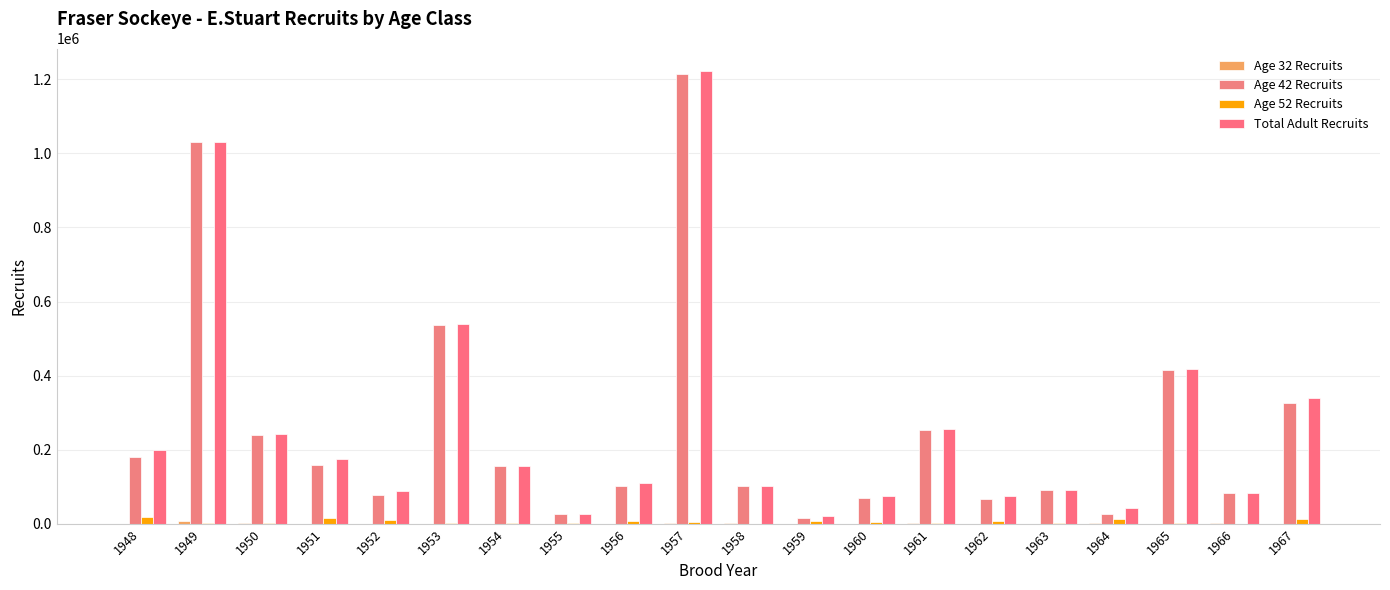

What is the sum of the Age 52 Recruits values at 1965 and 1961?

3734